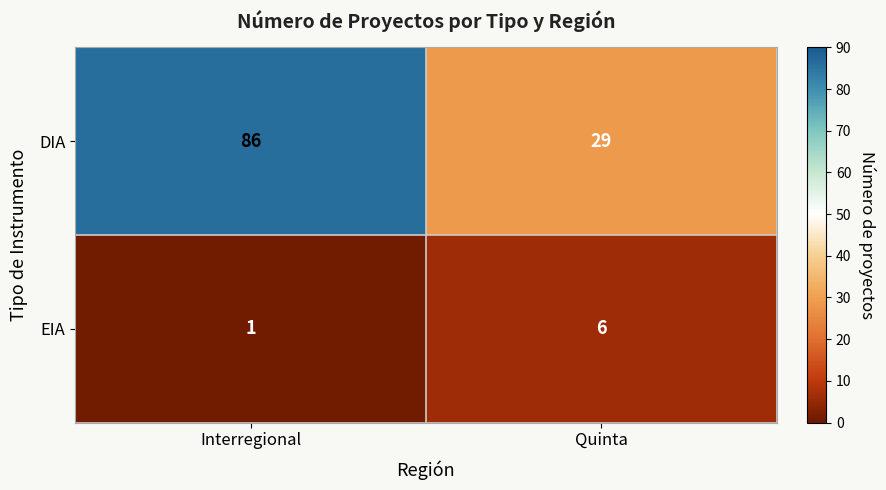

What is the difference between the highest and lowest values at Interregional?

85